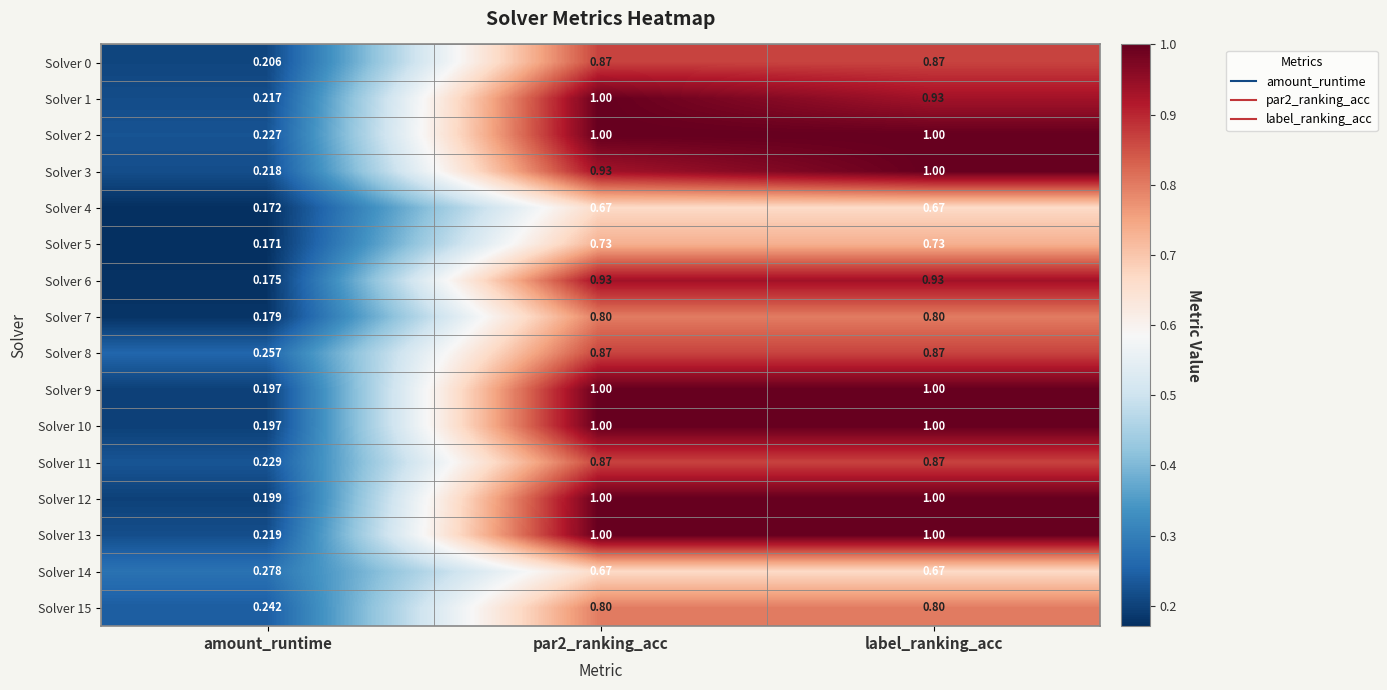

Which category has the lowest value across all series?

amount_runtime